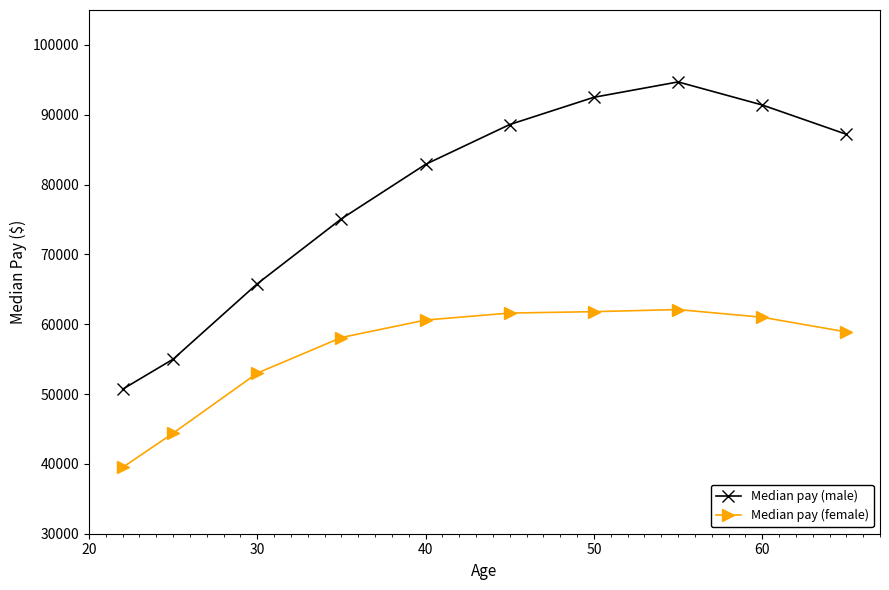

List the series in order of their overall mean, lowest first.

Median pay (female), Median pay (male)